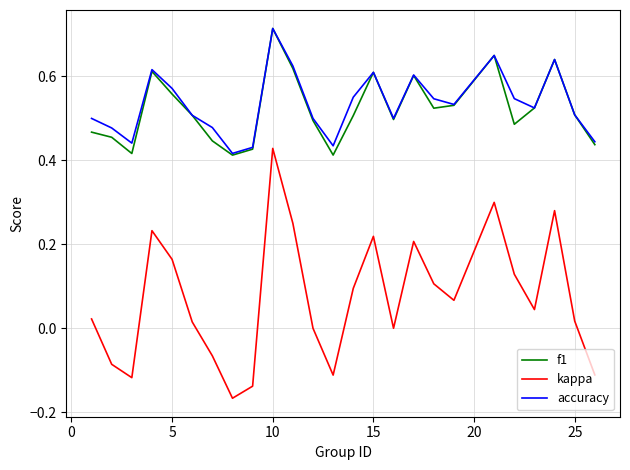

True or false: f1 and kappa cross at least once.

False